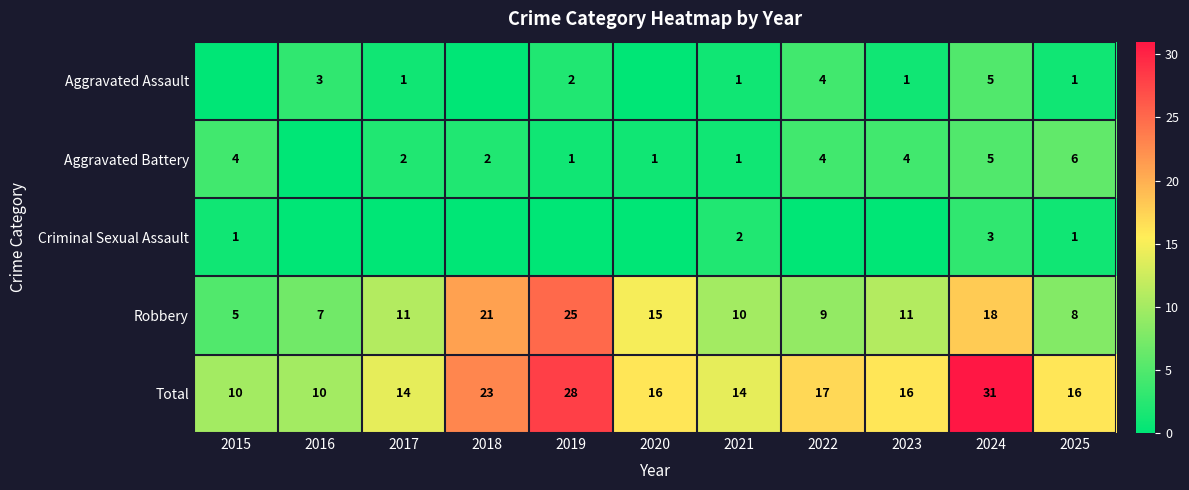

What is the difference between the Total values at 2021 and 2024?

17